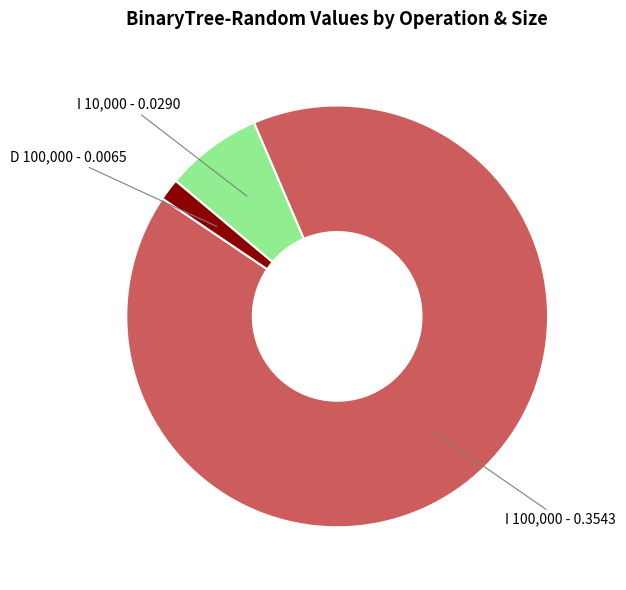

Is it true that I 10,000 is 1% of the pie?

False